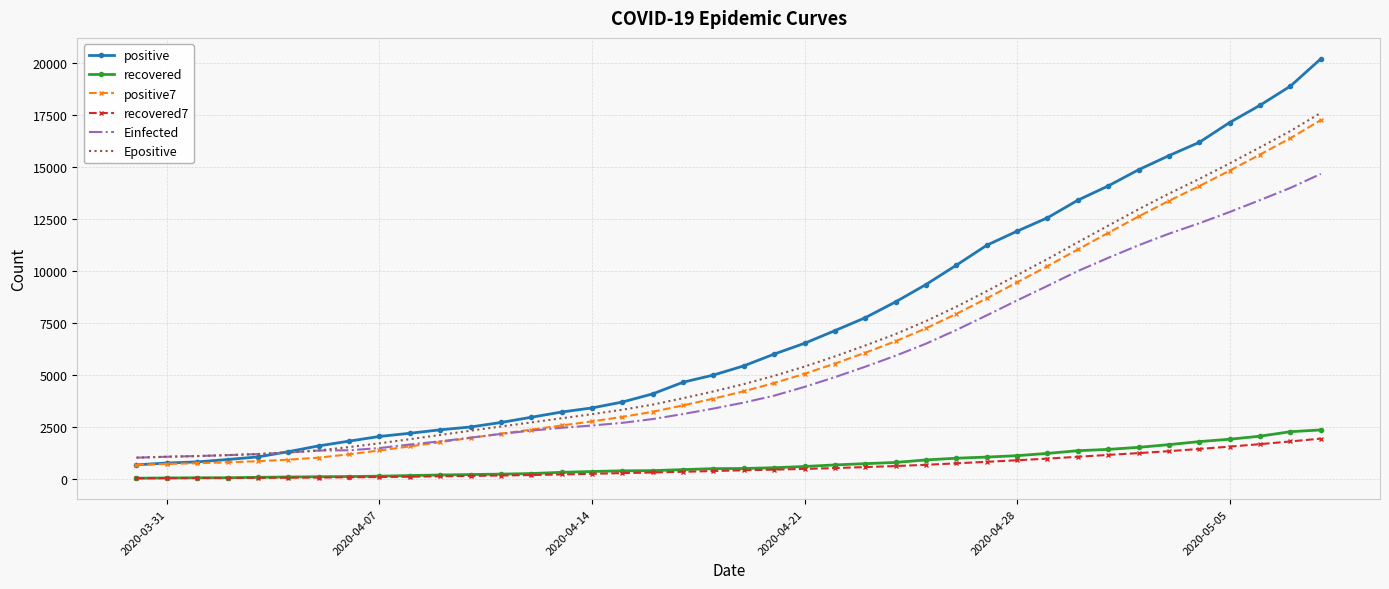

What is the maximum value for Epositive?

17605.8